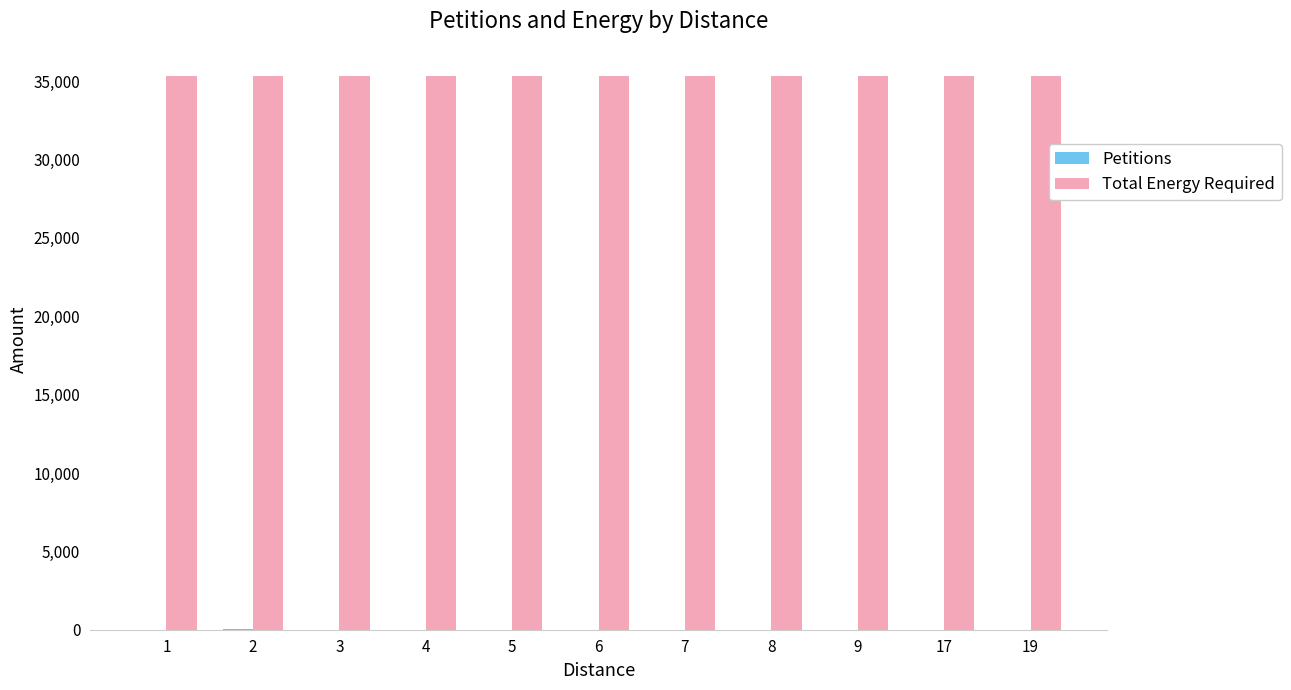

Which series has the largest total across all categories?

Total Energy Required